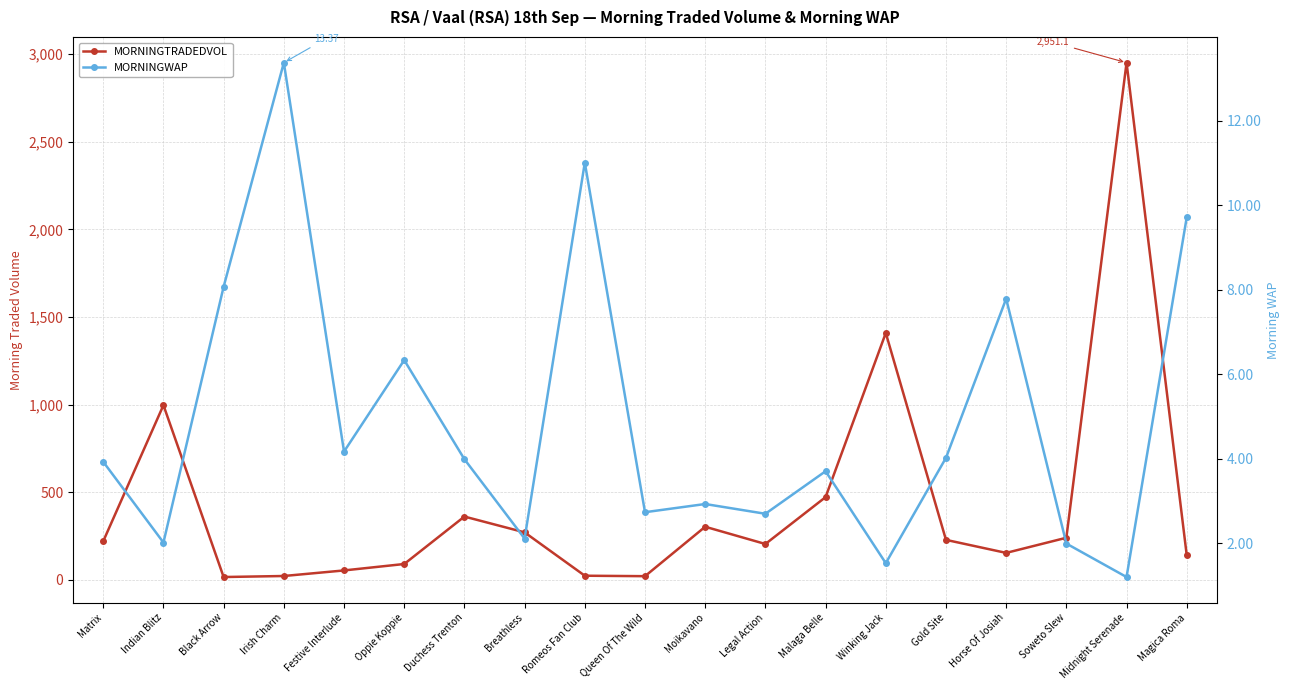

Between Matrix and Malaga Belle, which is larger?

Malaga Belle